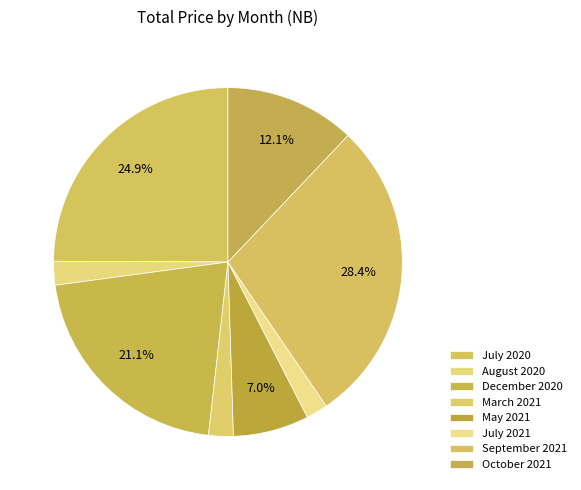

What is the change in value from August 2020 to July 2021?

-73.4